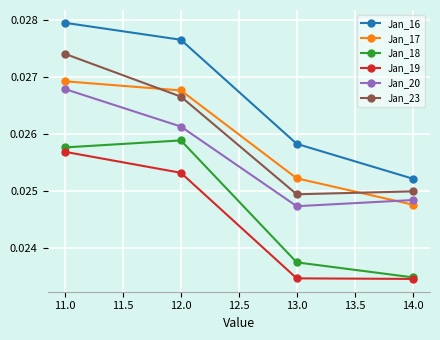

Is the value of Jan_20 at 11.0 greater than the value of Jan_17 at 14.0?

Yes